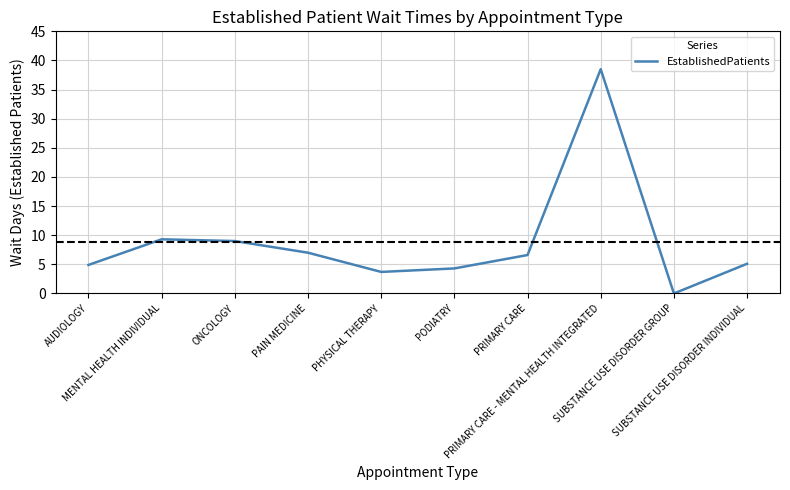

Which has a higher value, PODIATRY or PHYSICAL THERAPY?

PODIATRY